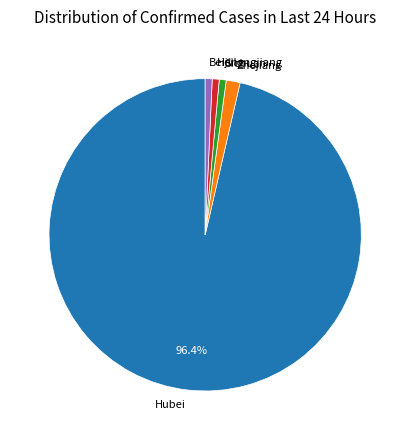

Is there any slice that represents more than half of the pie?

Yes